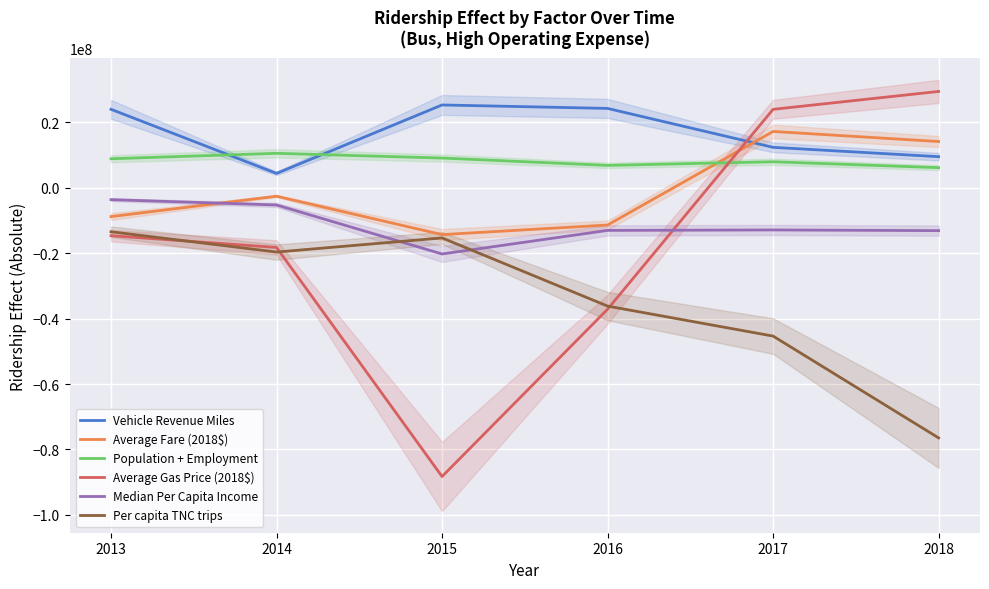

Which series has the widest spread of values?

Average Gas Price (2018$)